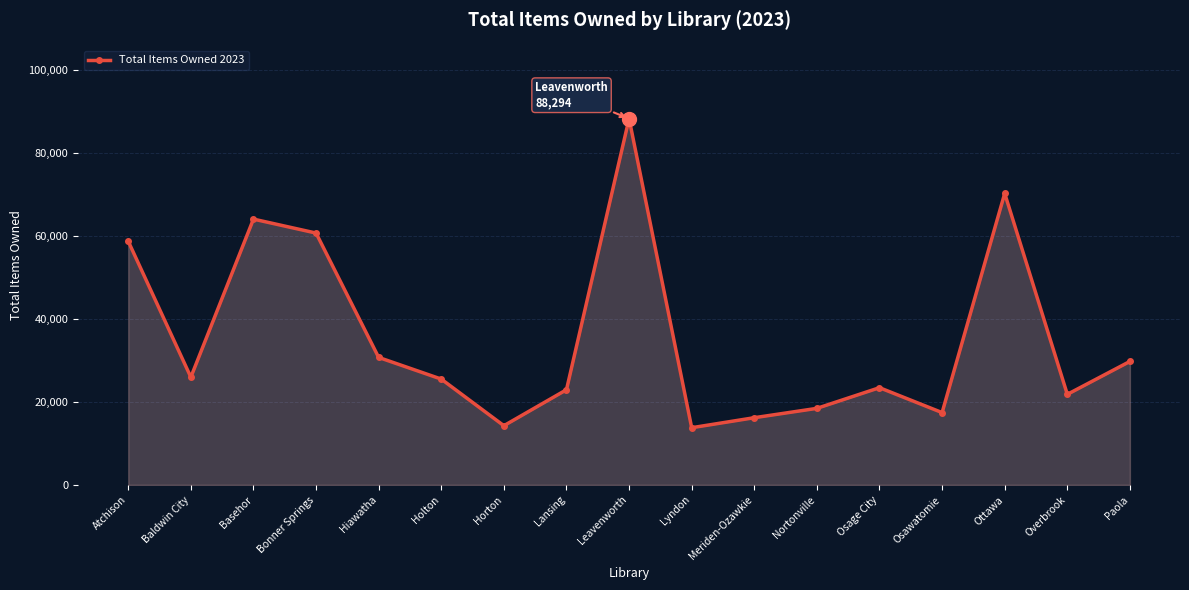

How many lines are shown in the chart?

1